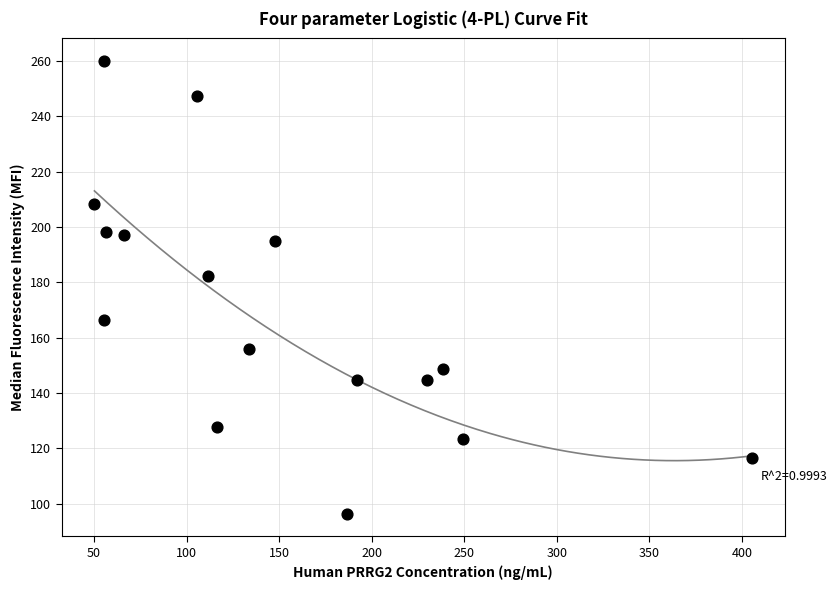

What is the range of X values (max minus min)?

355.1